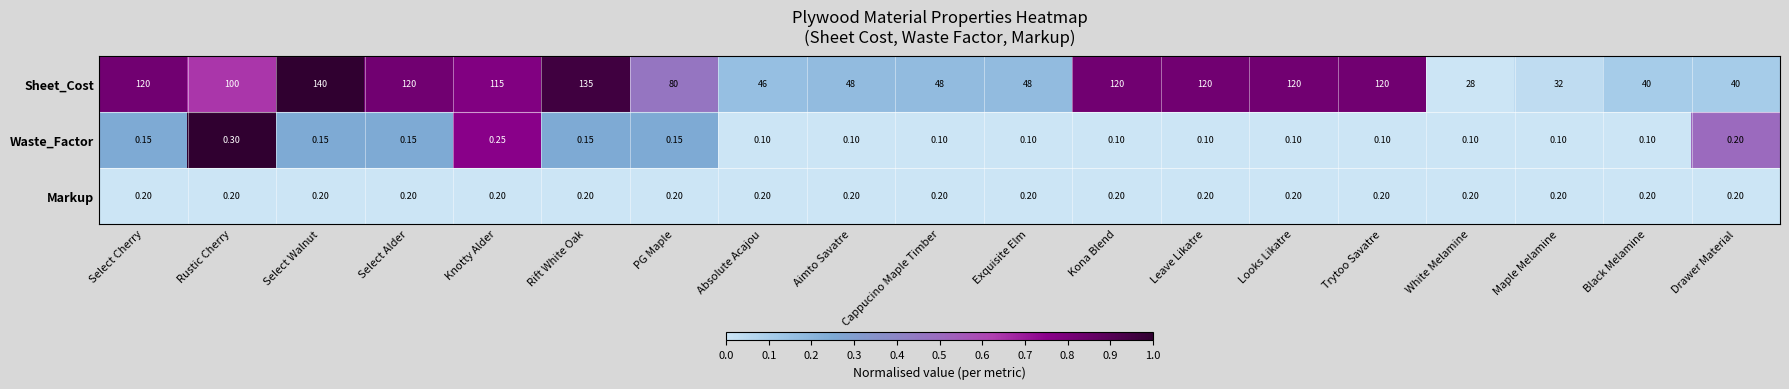

Which category has the highest value in the Waste_Factor series?

Rustic Cherry